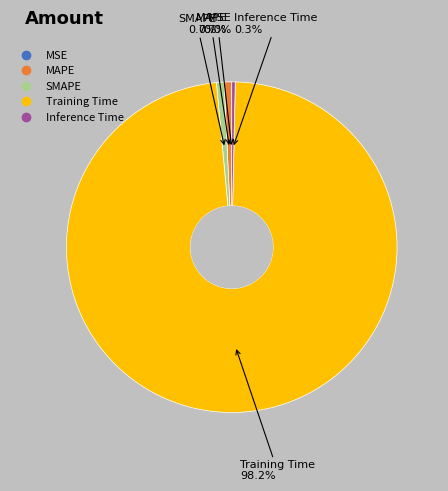

The Inference Time slice represents 13% of the pie. True or false?

False